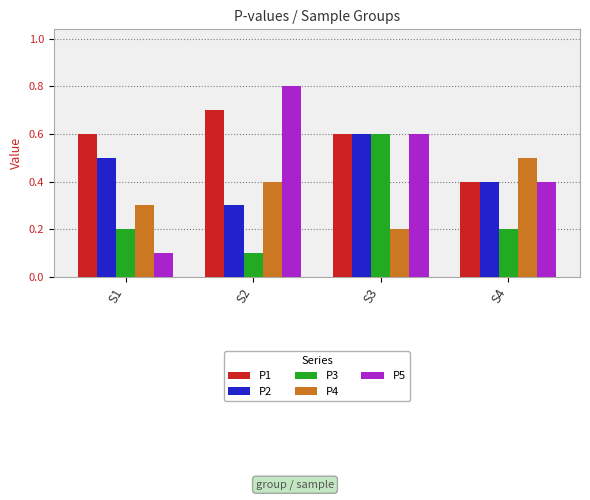

What is the value of the P1 bar at the 2nd from the left?

0.7